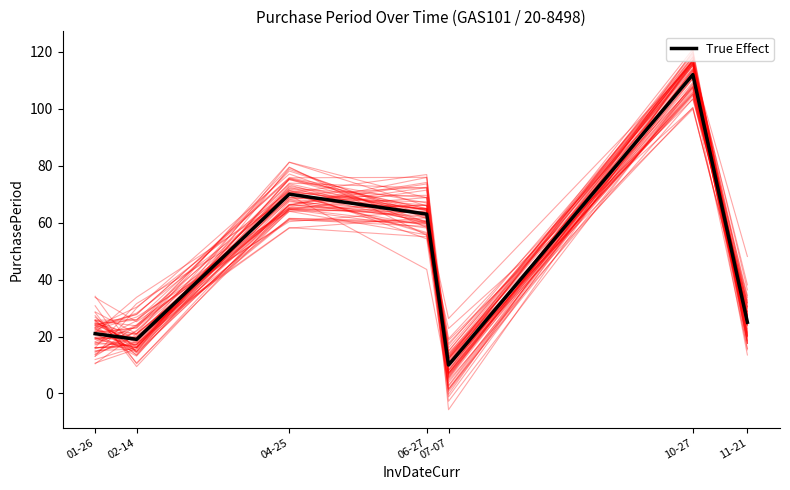

Is it true that the value at 06-27 is 63?

True